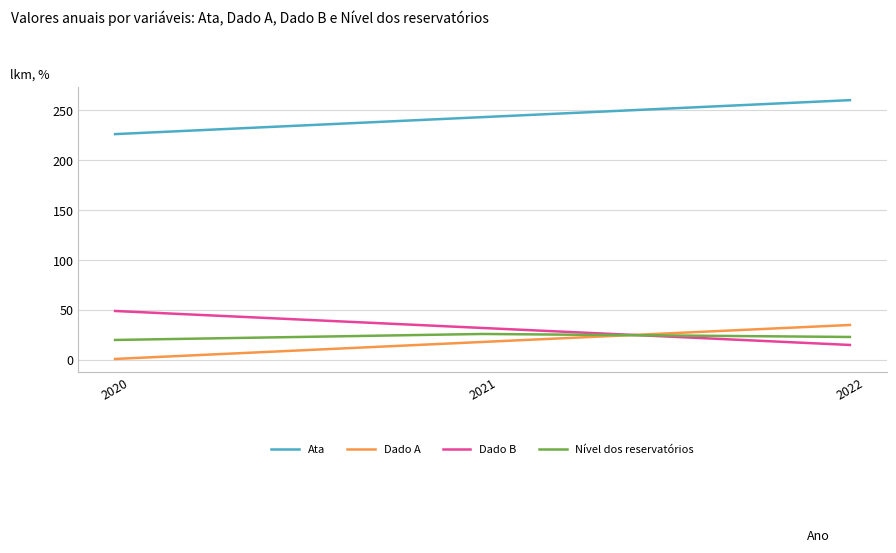

What are all the series names shown in the legend?

Ata, Dado A, Dado B, Nível dos reservatórios